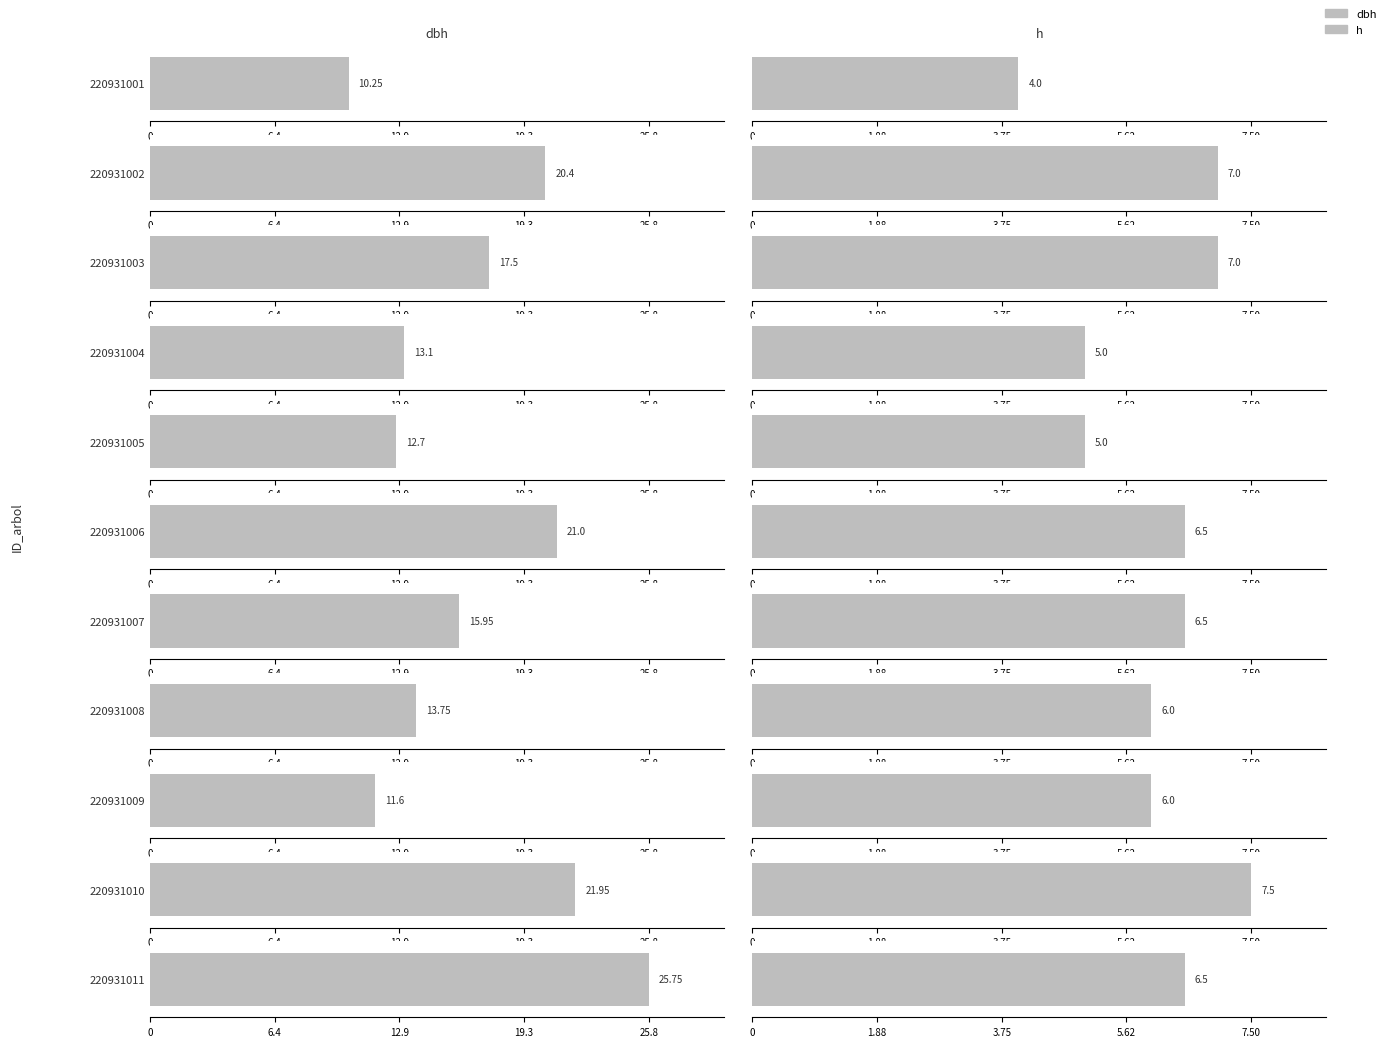

List the series in order of their peak value, highest first.

dbh, h